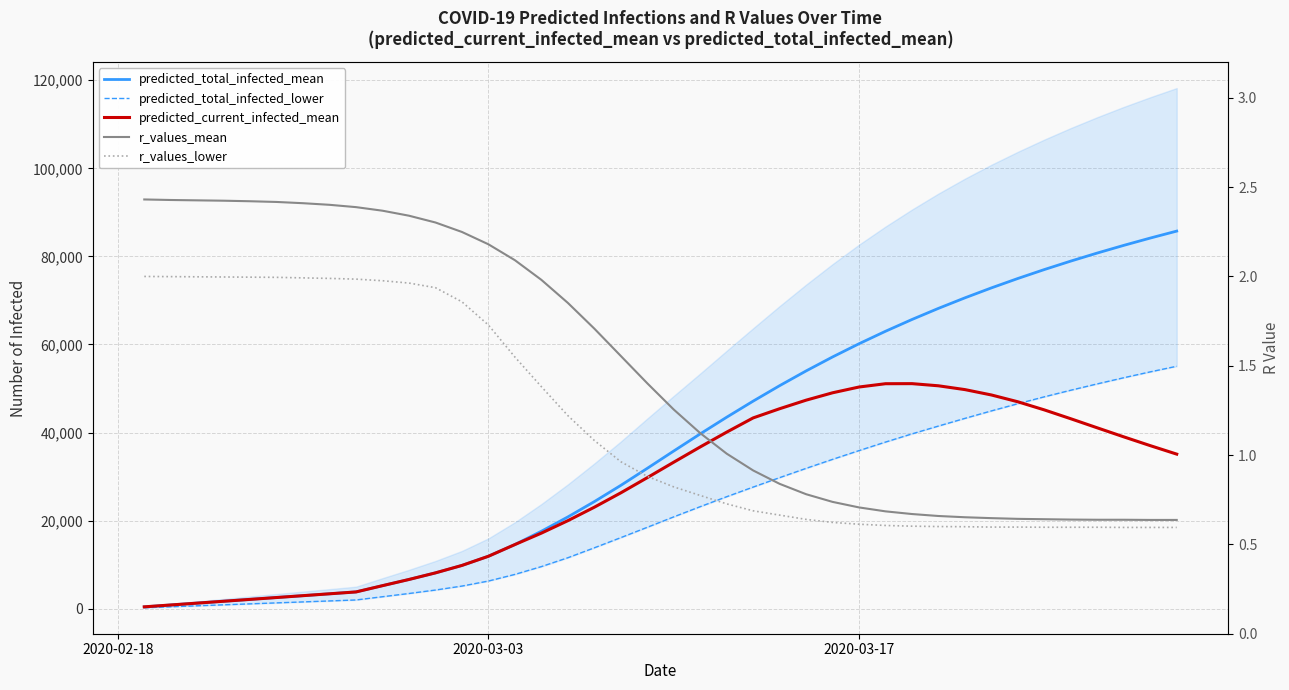

What is the value of the predicted_total_infected_lower point at the 15th from the left?

7788.0